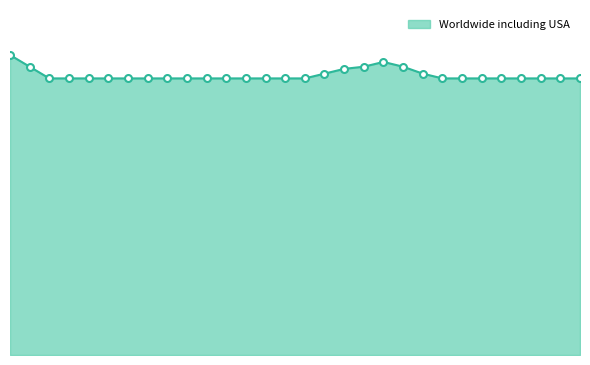

List the labels in order of value, smallest first.

2, 3, 4, 5, 6, 7, 8, 9, 10, 11, 12, 13, 14, 15, 22, 23, 24, 25, 26, 27, 28, 29, 16, 21, 17, 1, 18, 20, 19, 0